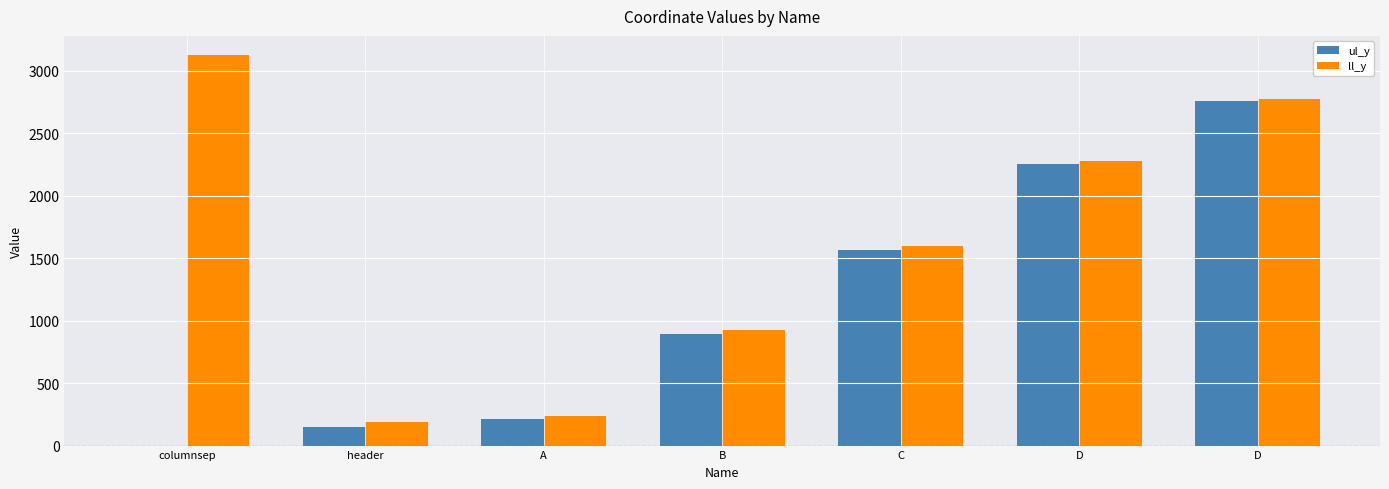

At how many categories does at least one series exceed 1663?

3